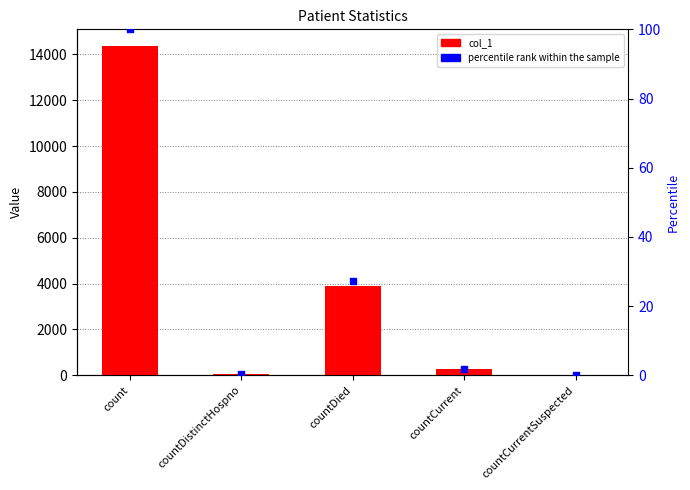

What is the total value across all series at countDistinctHospno?

74.5